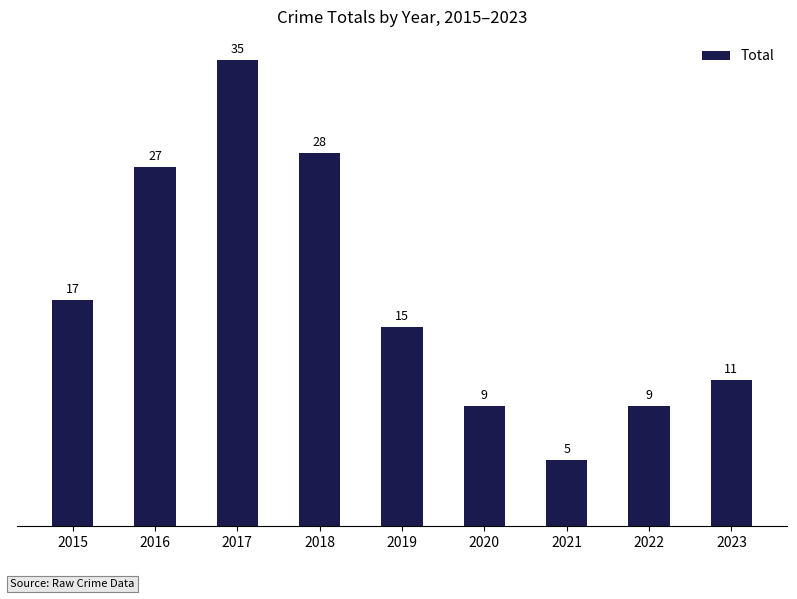

What is the value of the 4th bar from the left?

28